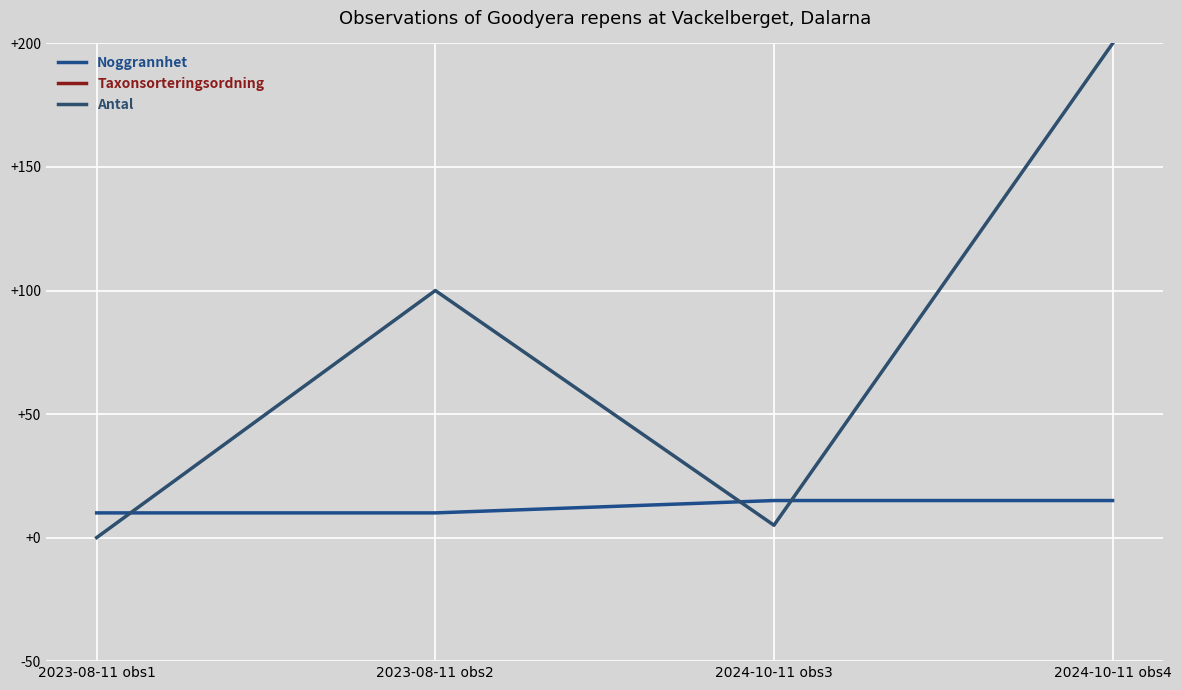

Between which two adjacent categories do Antal and Noggrannhet first intersect?

2023-08-11 obs1 and 2023-08-11 obs2